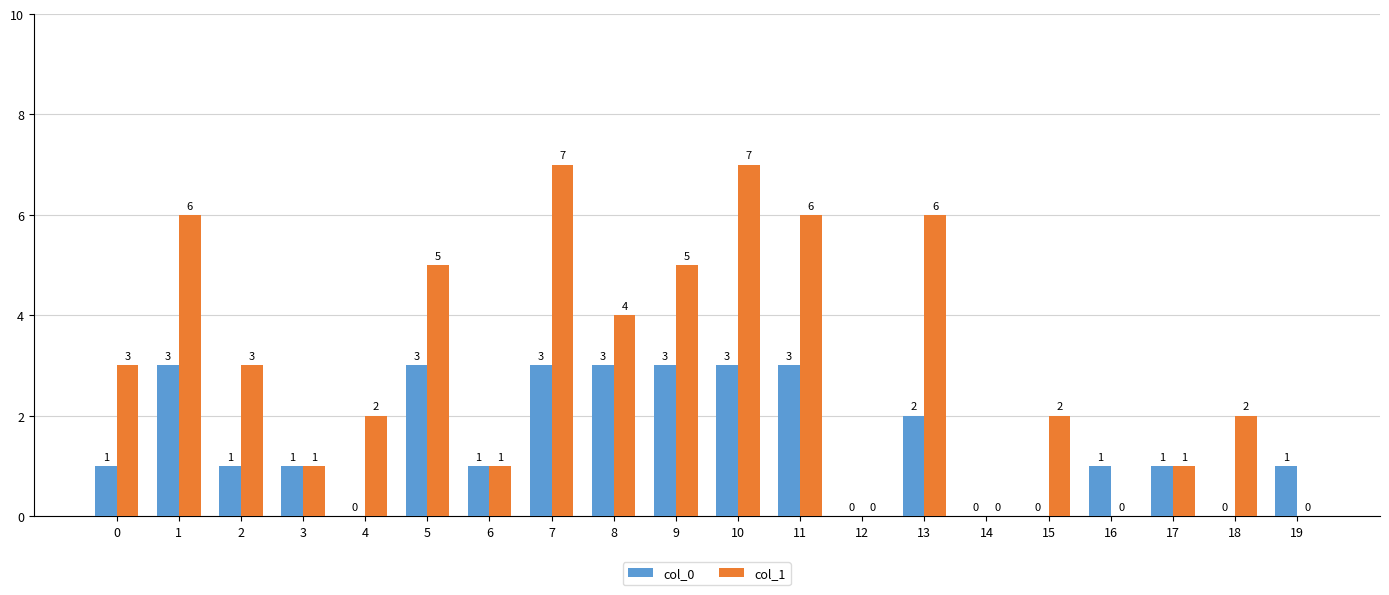

Which series has the largest range (max minus min)?

col_1